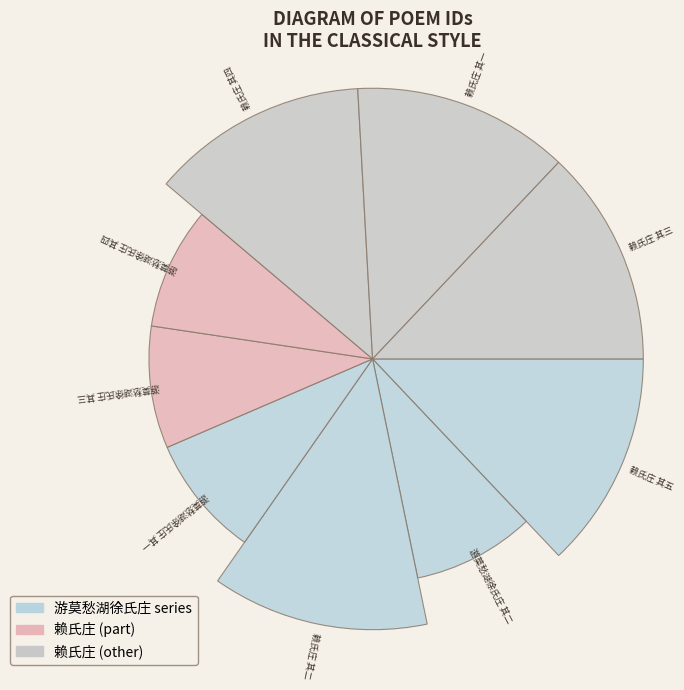

Which category has the smallest portion of the pie?

游莫愁湖徐氏庄 其一